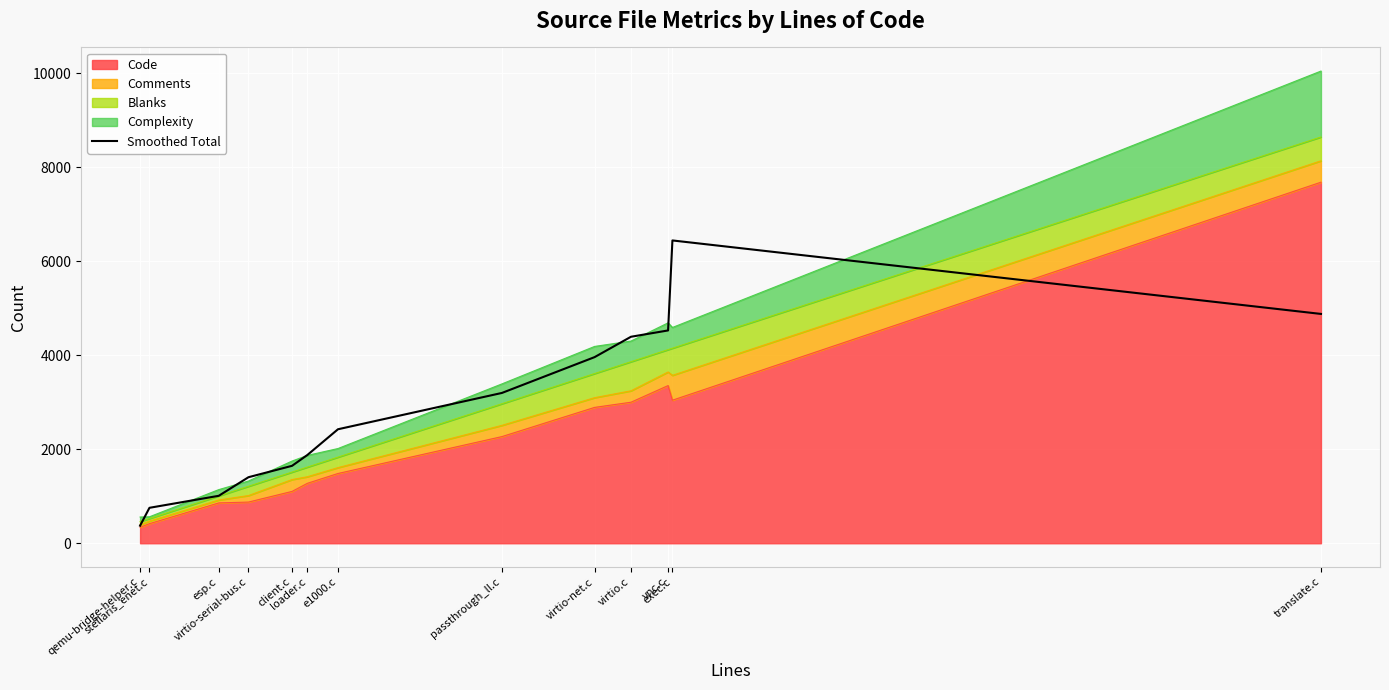

The chart shows a value of 6441.0 at exec.c. True or false?

True